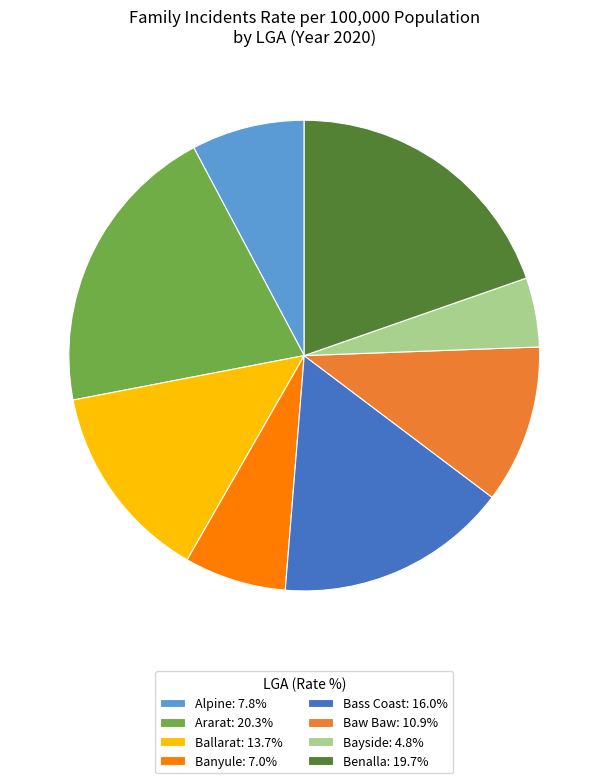

Which slice is the smallest?

Bayside